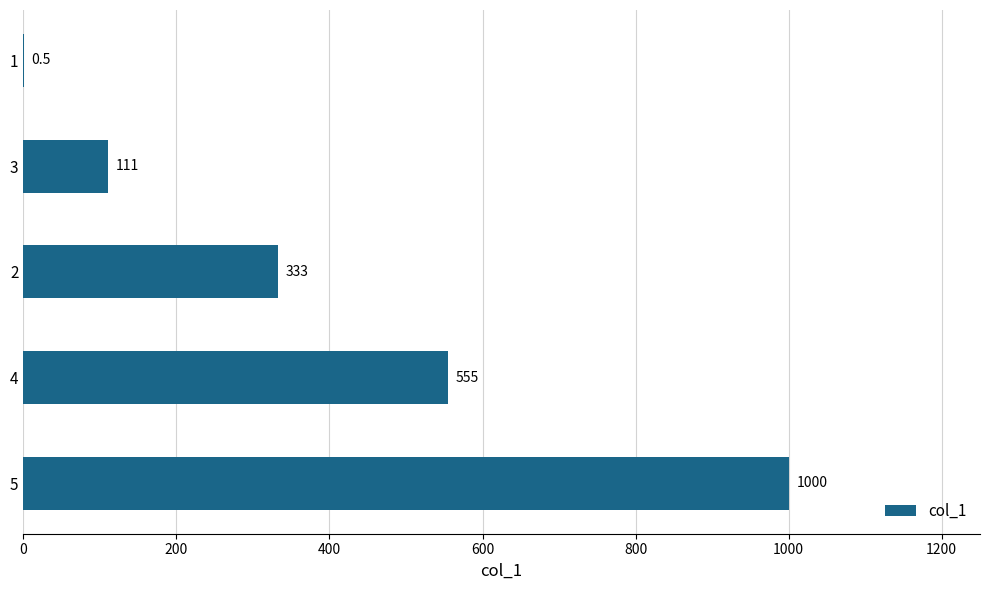

What is the change in value from 2 to 3?

-222.0